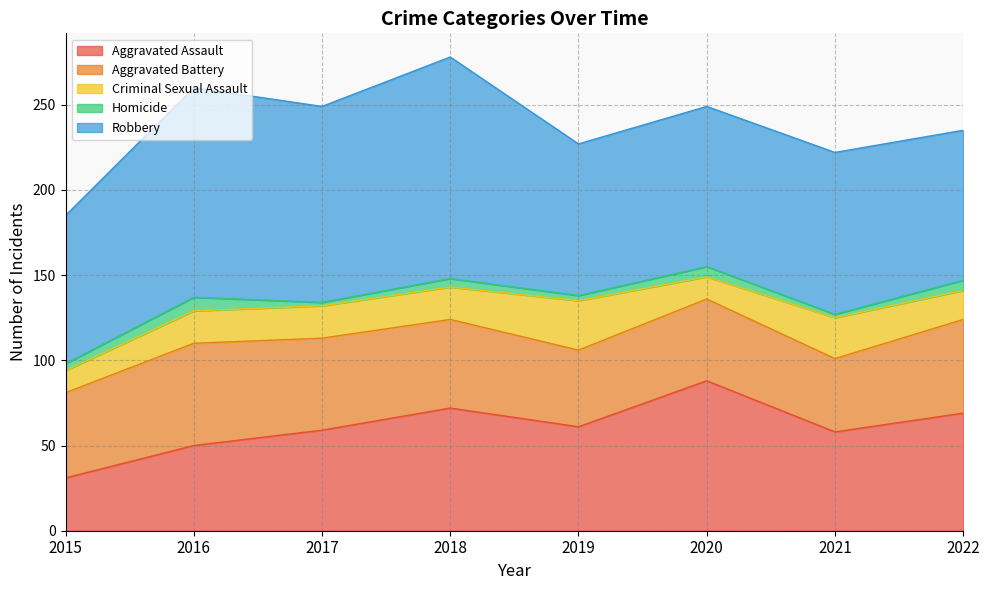

What is the minimum value for Aggravated Battery?

43